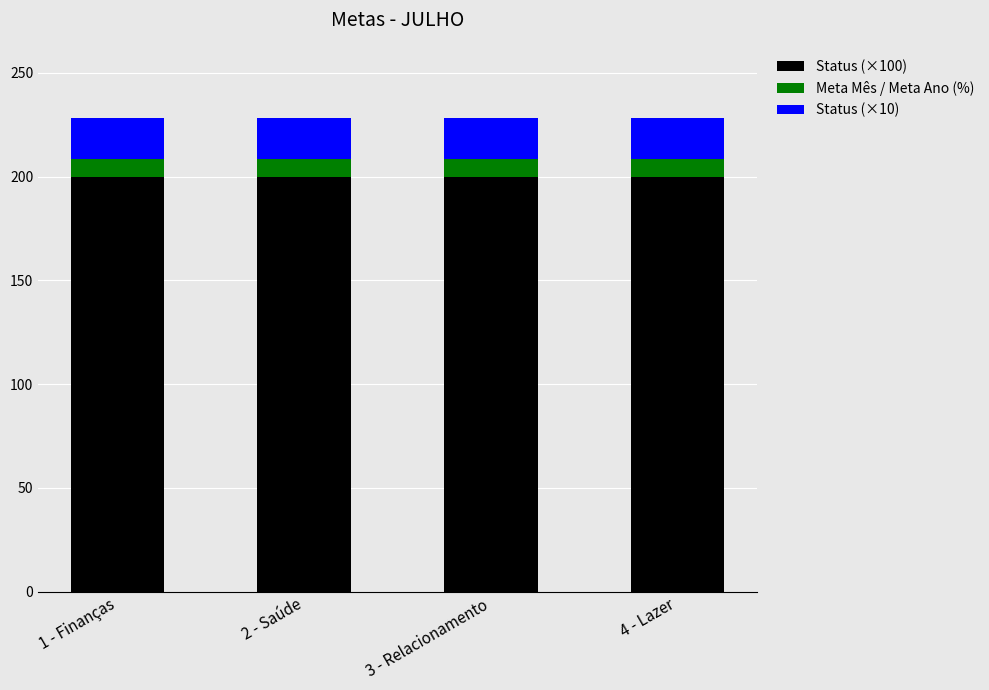

What is the total value across all series at 2 - Saúde?

228.3